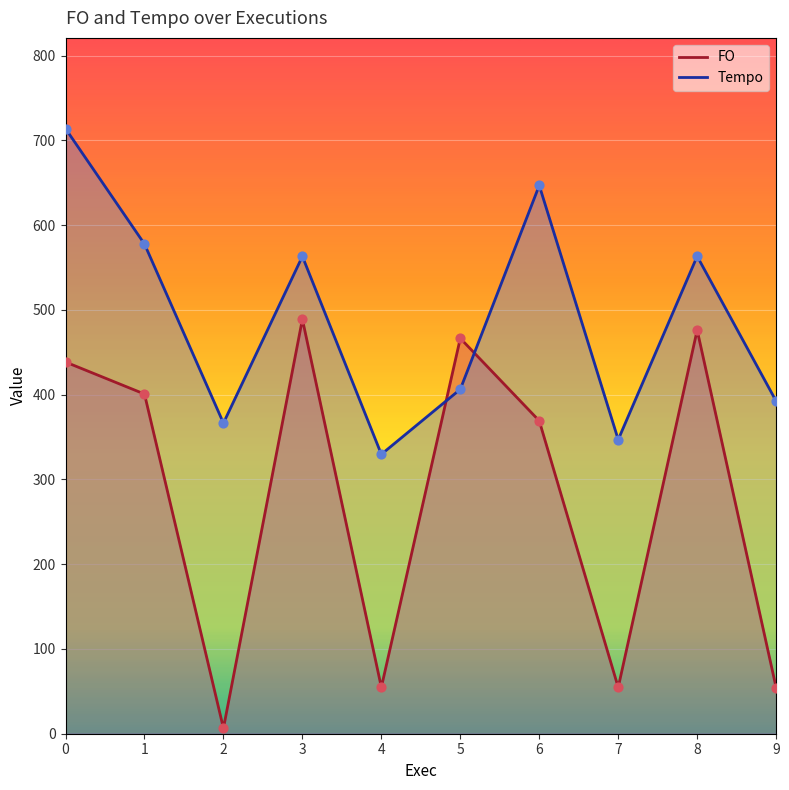

Which series reaches the minimum Y coordinate?

FO